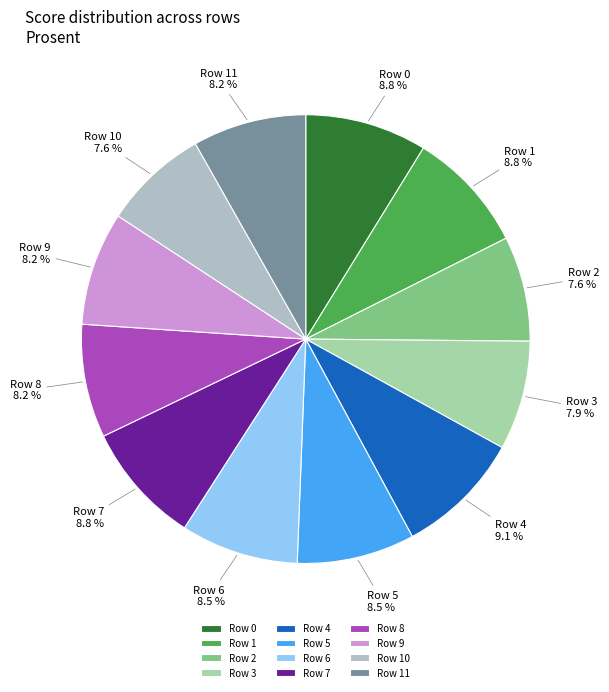

Is there any slice that represents more than half of the pie?

No